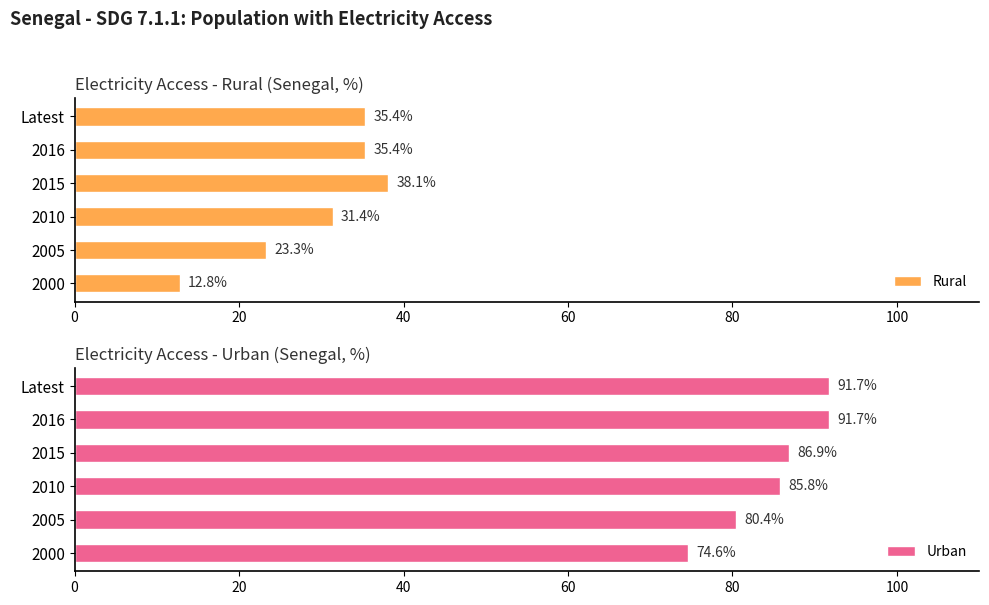

How many values in the Urban series exceed 86?

3